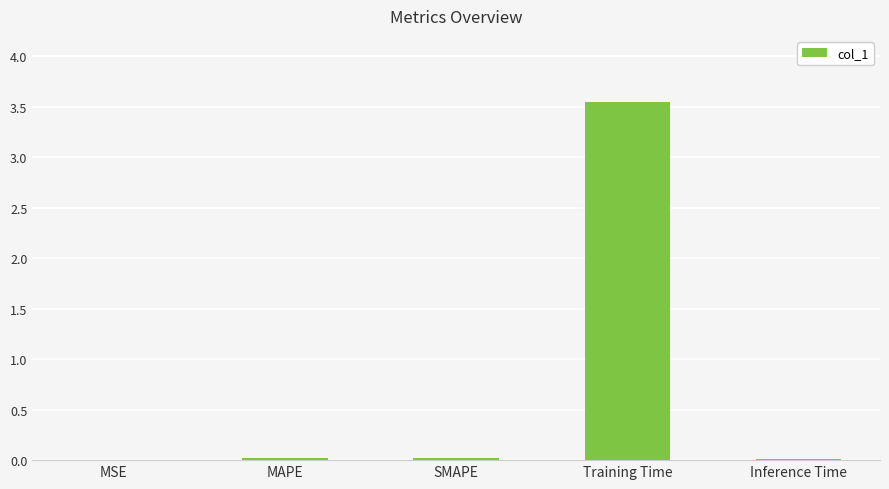

Are the bars horizontal?

No